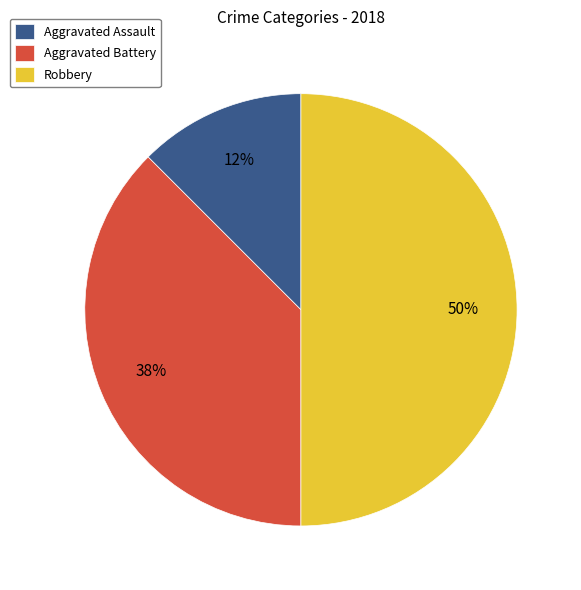

Between Robbery and Aggravated Battery, which is larger?

Robbery